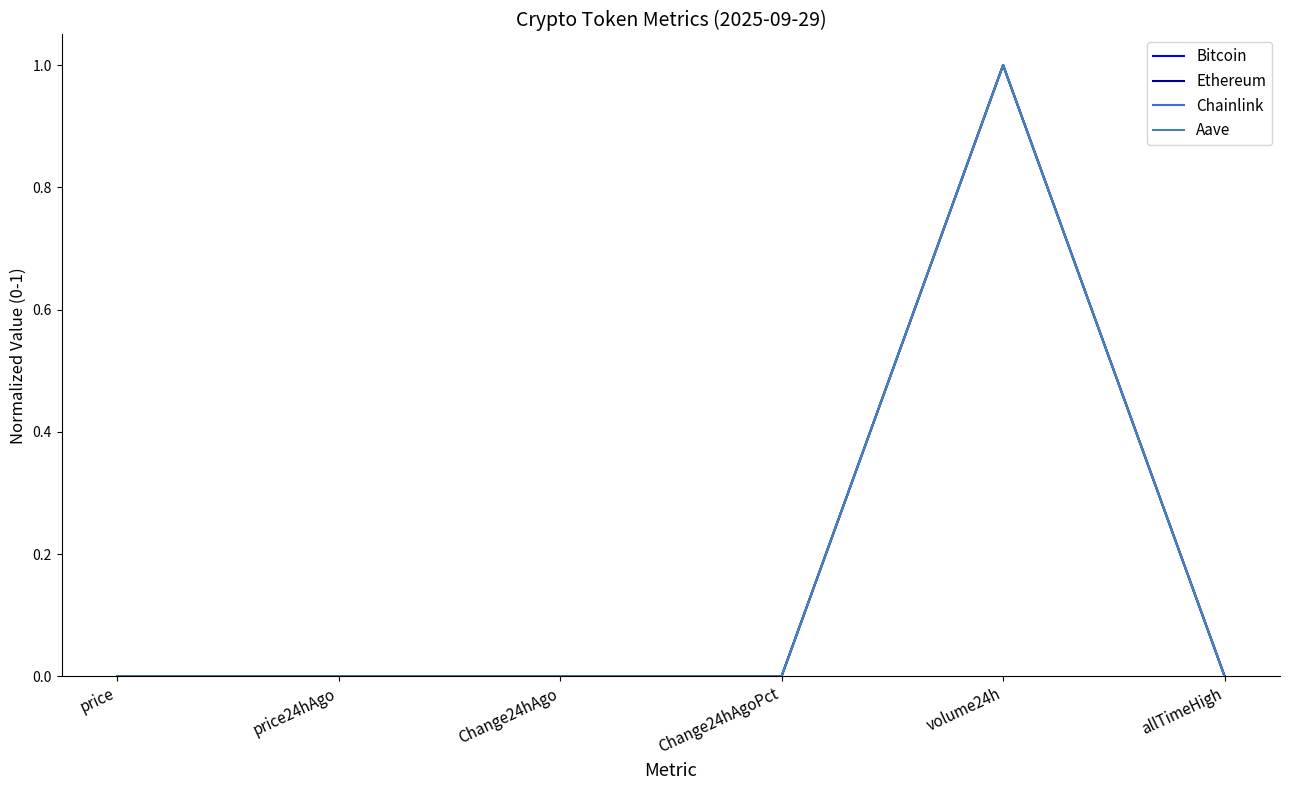

The Chainlink series shows 0.0 at price24hAgo. True or false?

True